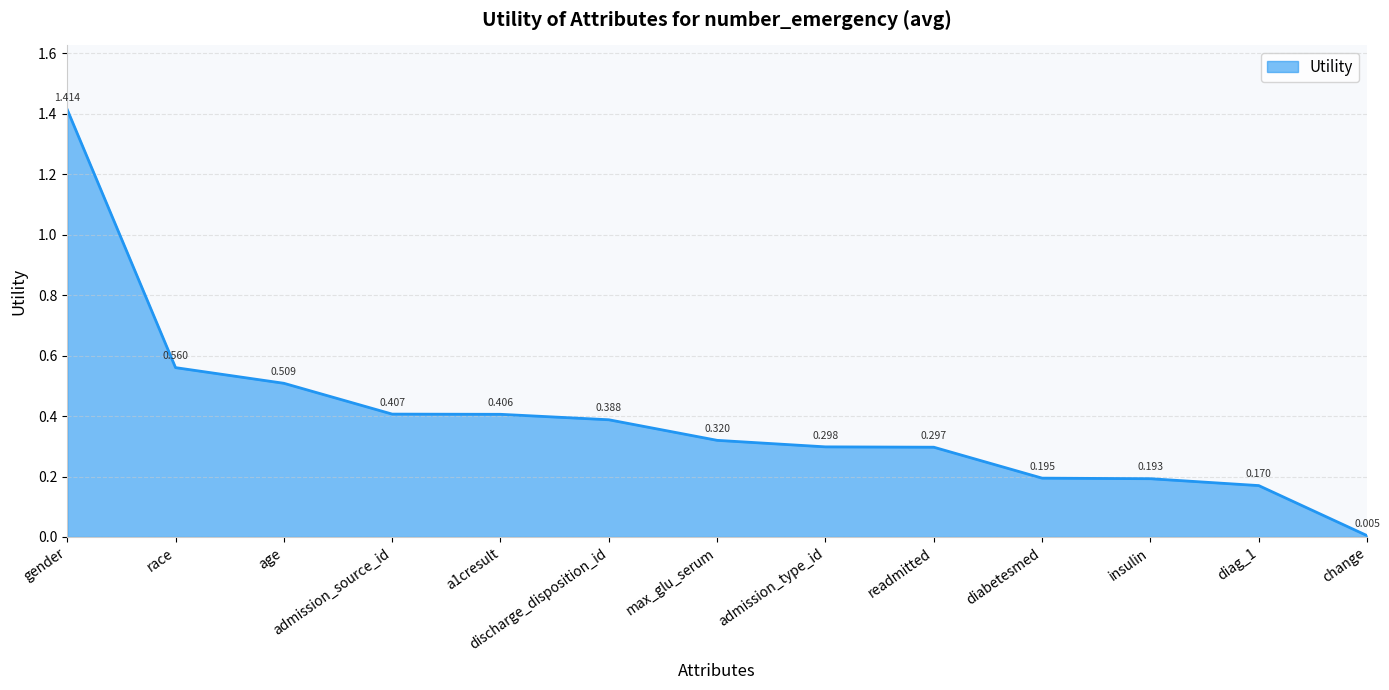

Which has a higher value, race or insulin?

race